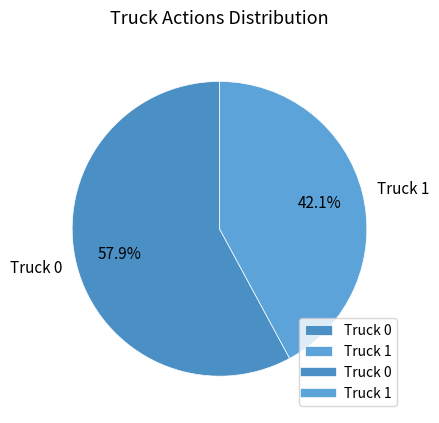

True or false: Truck 1 accounts for 42% of the total.

True